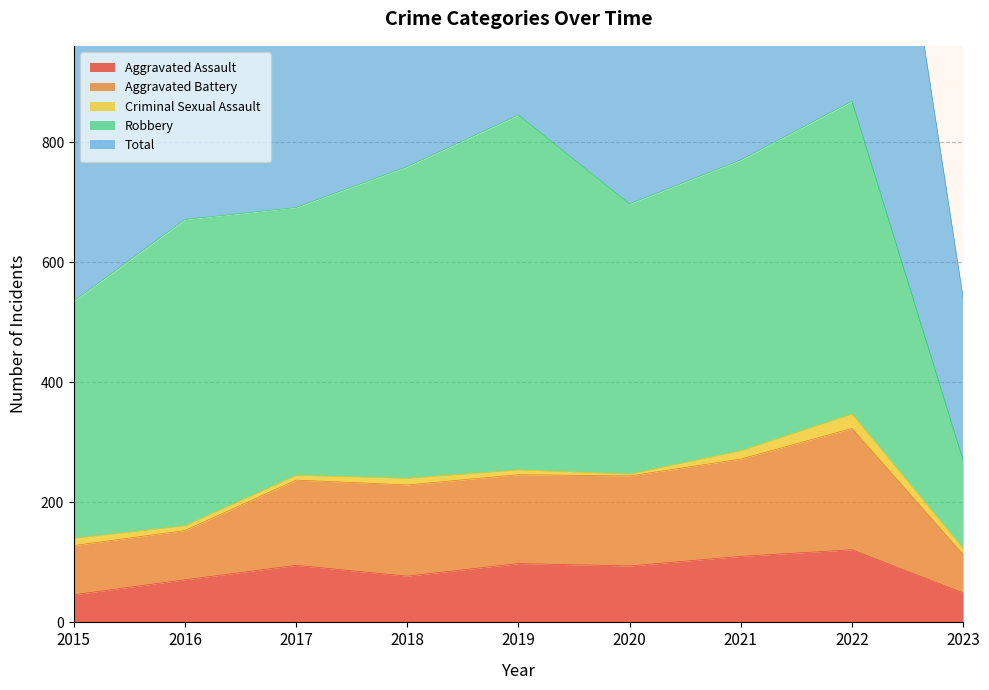

How many data points in Total are above 1397?

4